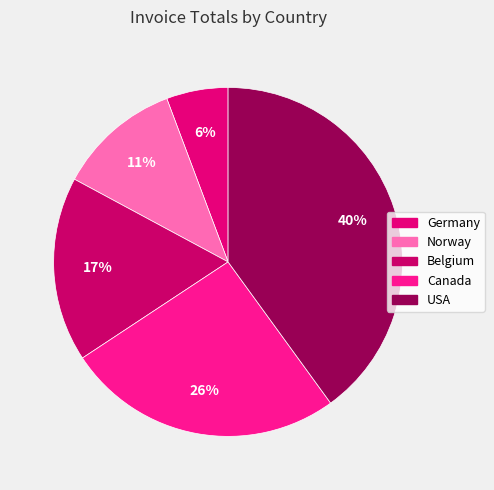

The Belgium slice represents 2% of the pie. True or false?

False